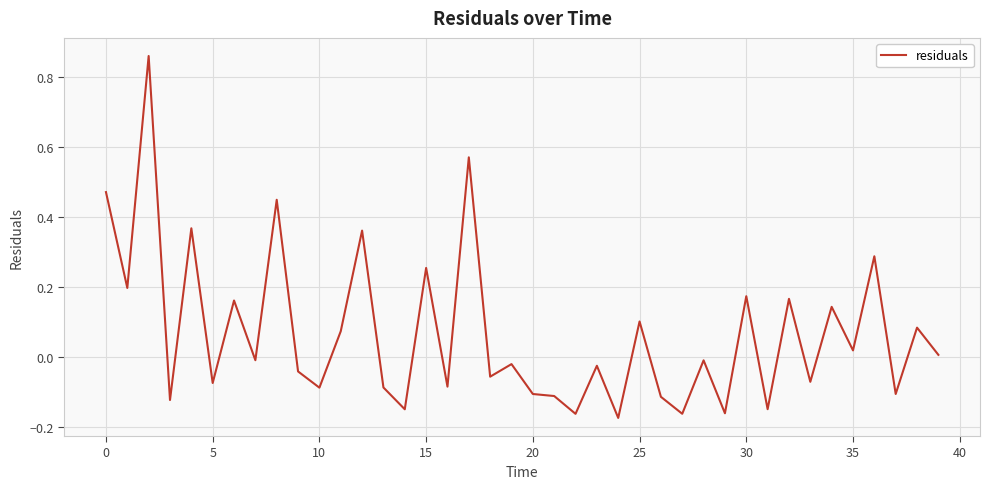

What is the difference between the maximum and minimum values?

1.0